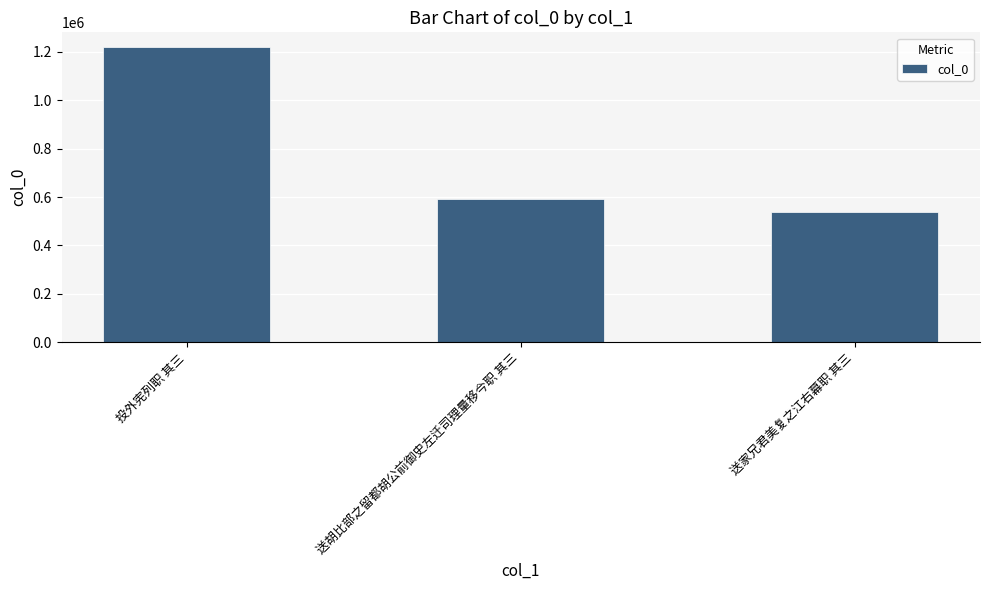

List the labels in order of value, smallest first.

送家兄君美复之江右幕职 其三, 送胡比部之留都胡公前御史左迁司理量移今职 其三, 投外宪列职 其三